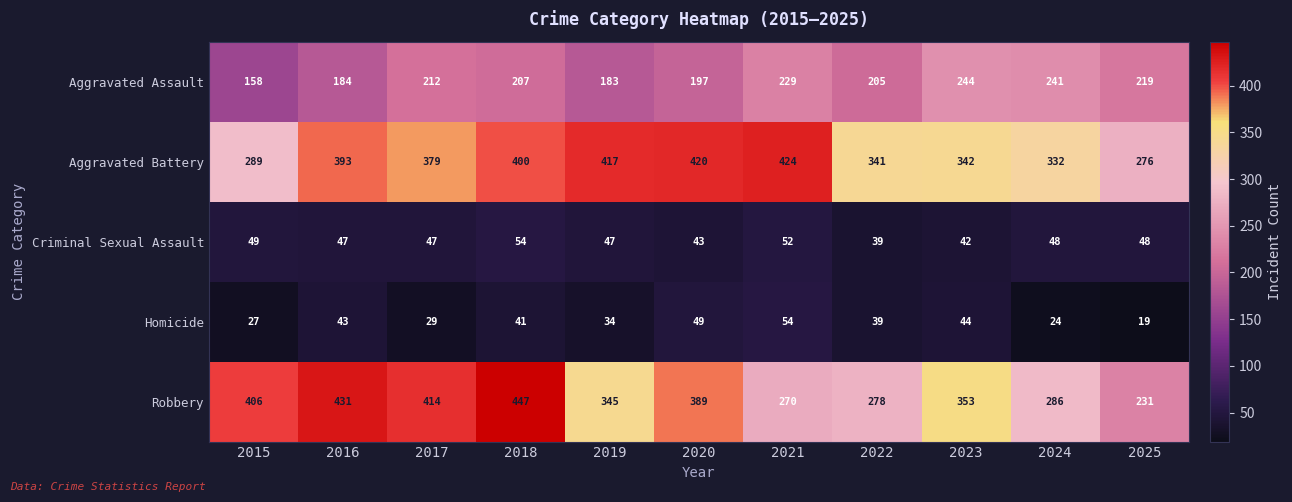

Count the number of data series in this chart.

5